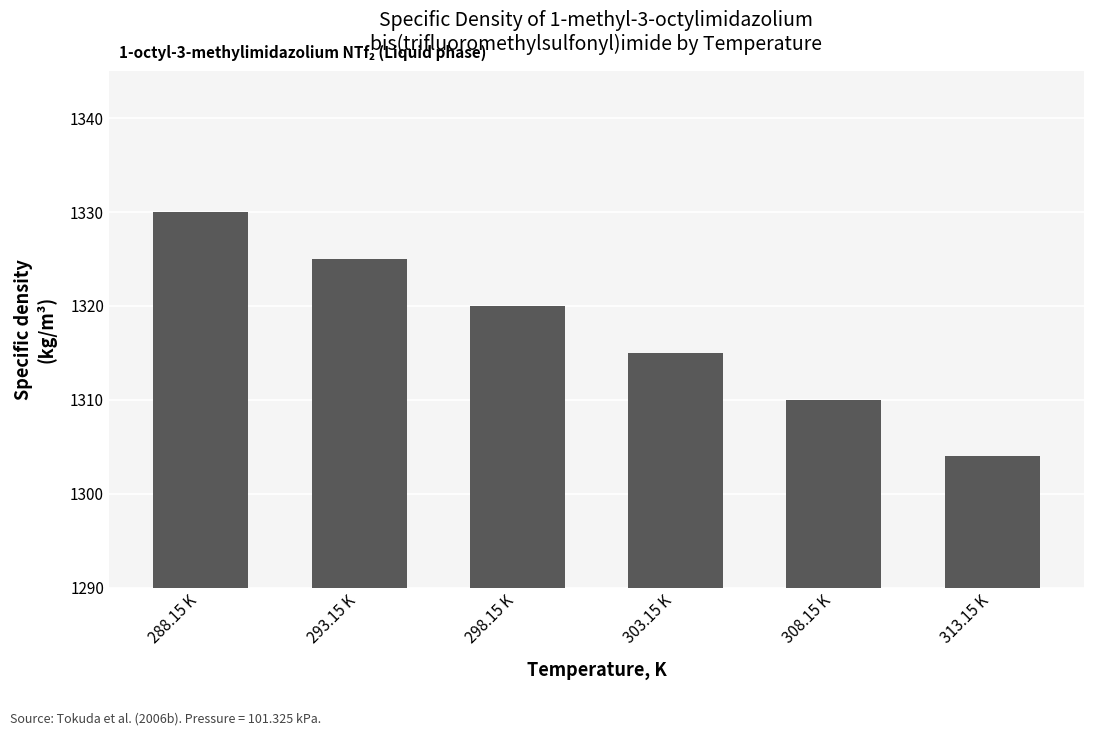

True or false: the data shows 2354 at 303.15 K.

False